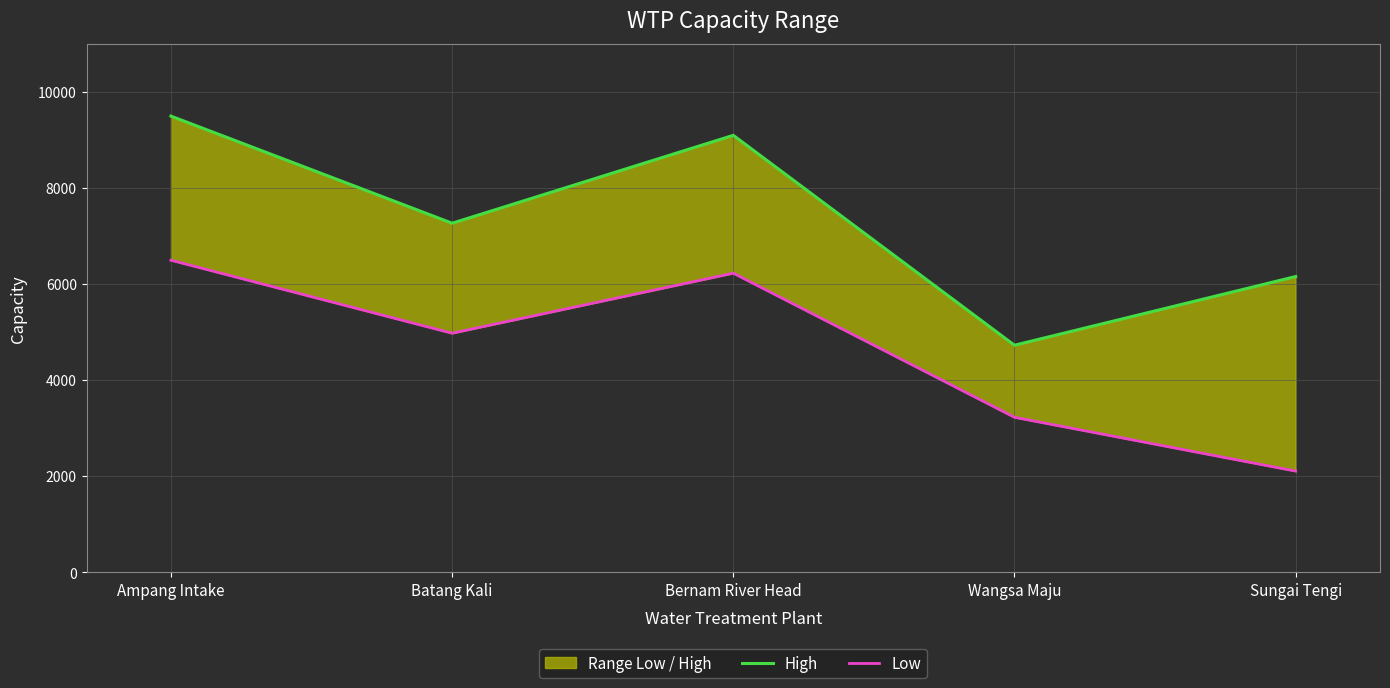

Which label corresponds to the largest value in the chart?

Ampang Intake